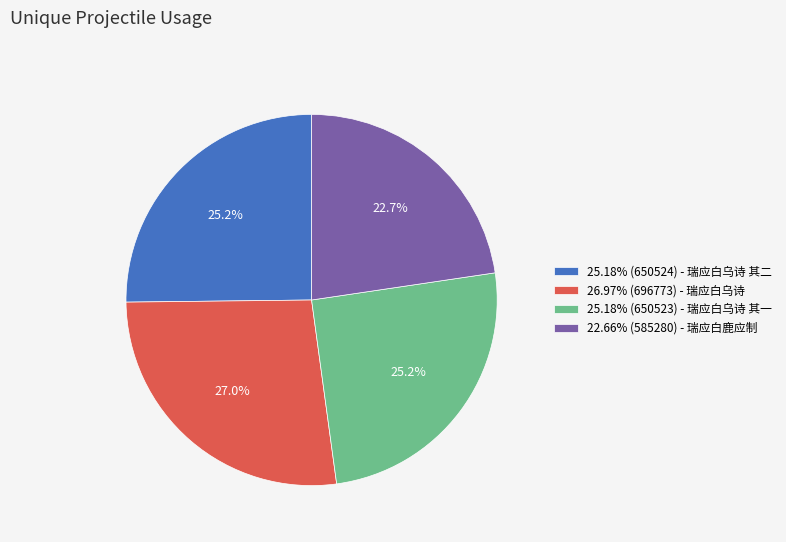

Is there any slice that represents more than half of the pie?

No